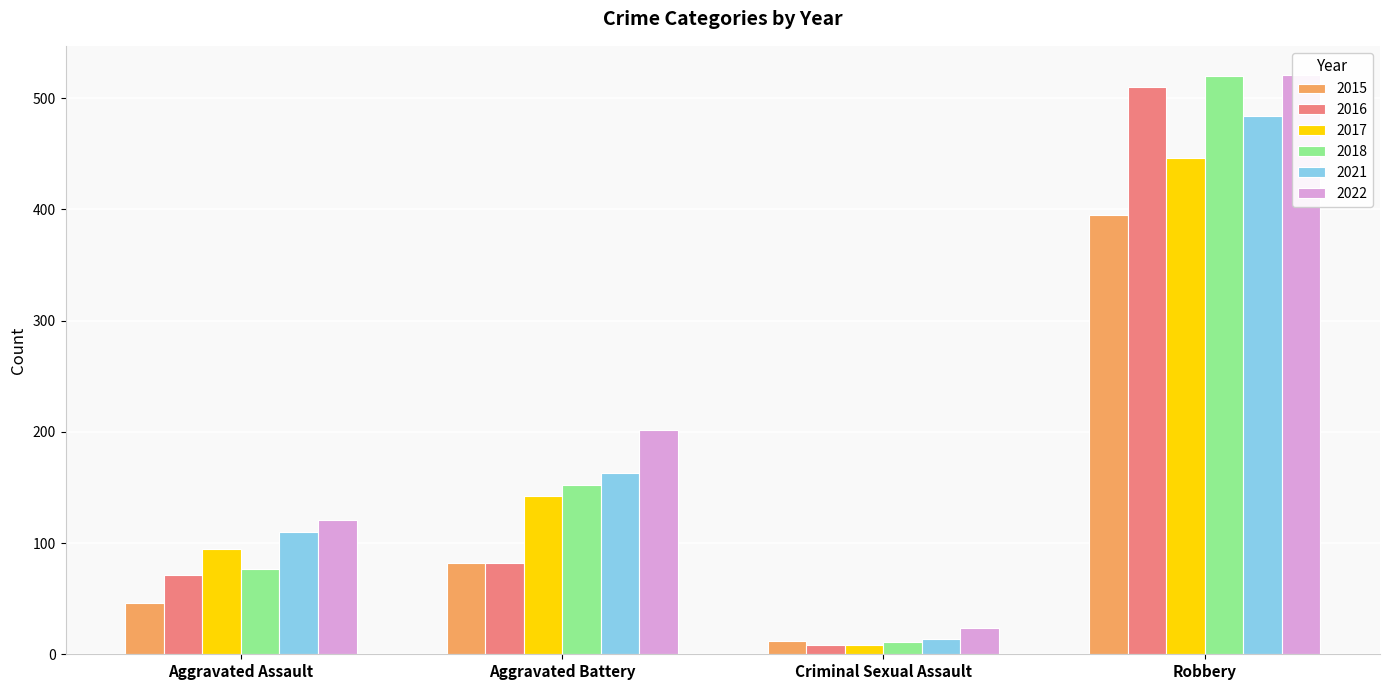

What are all the series names shown in the legend?

2015, 2016, 2017, 2018, 2021, 2022